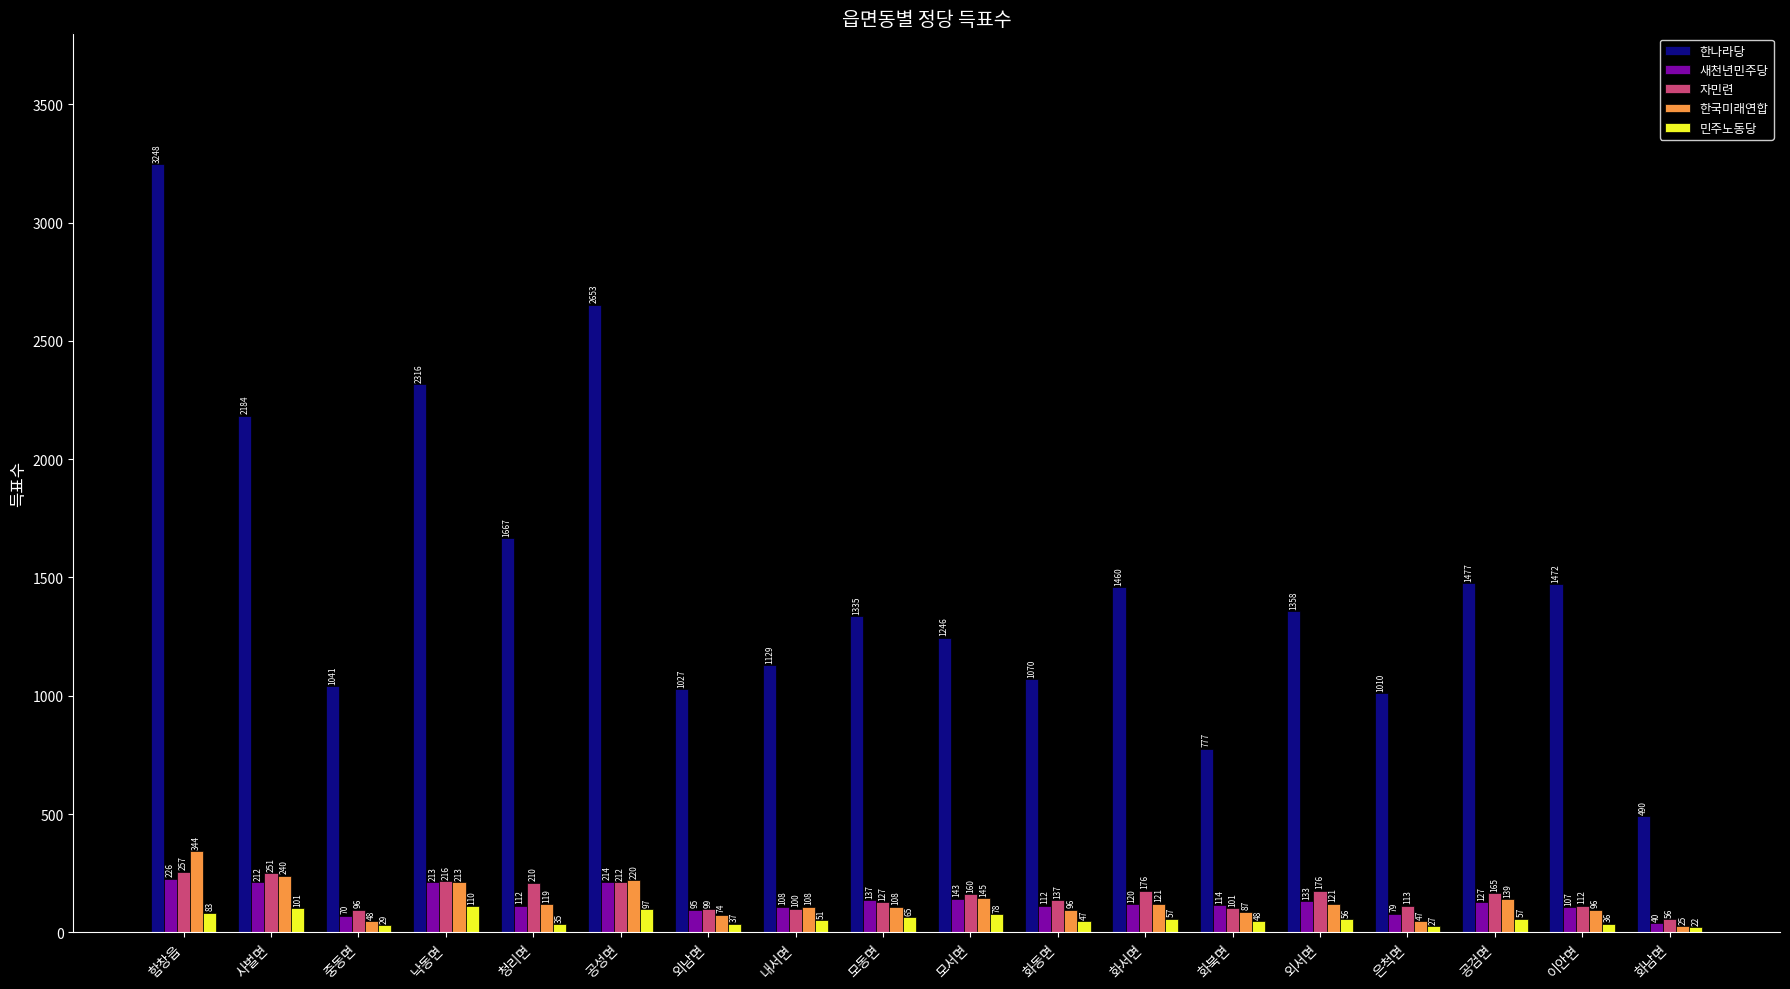

What is the minimum value for 자민련?

56